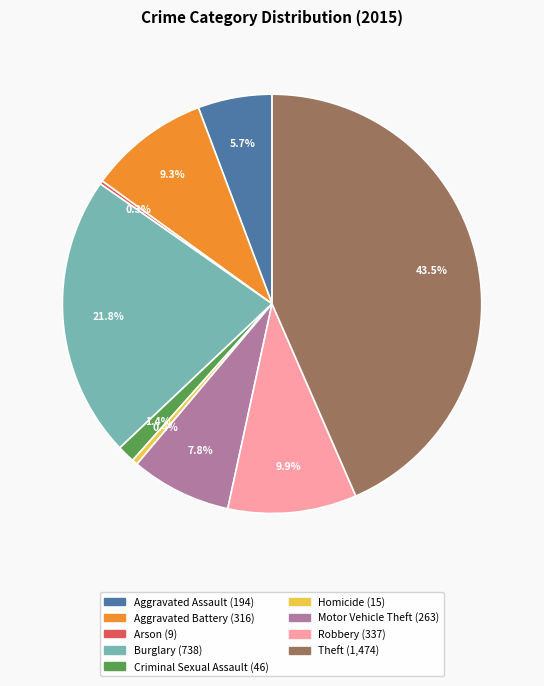

To the nearest percent, what percentage of the pie is Burglary?

22%